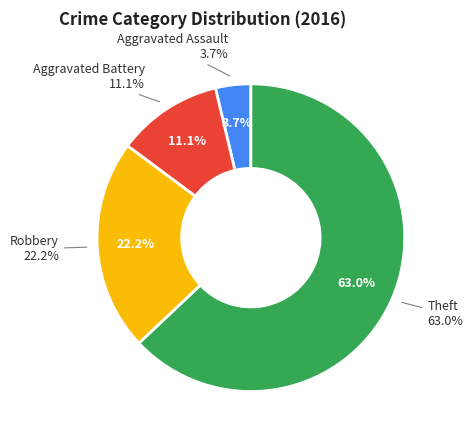

To the nearest percent, what is the difference between the largest and smallest slice percentages?

59%